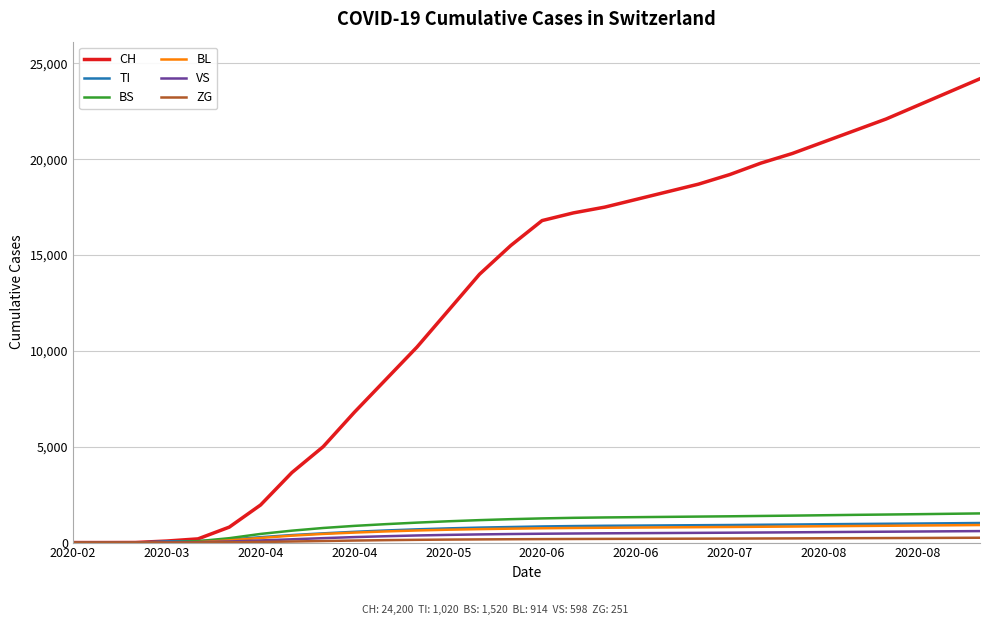

What is the difference between the maximum and minimum values in the VS series?

598